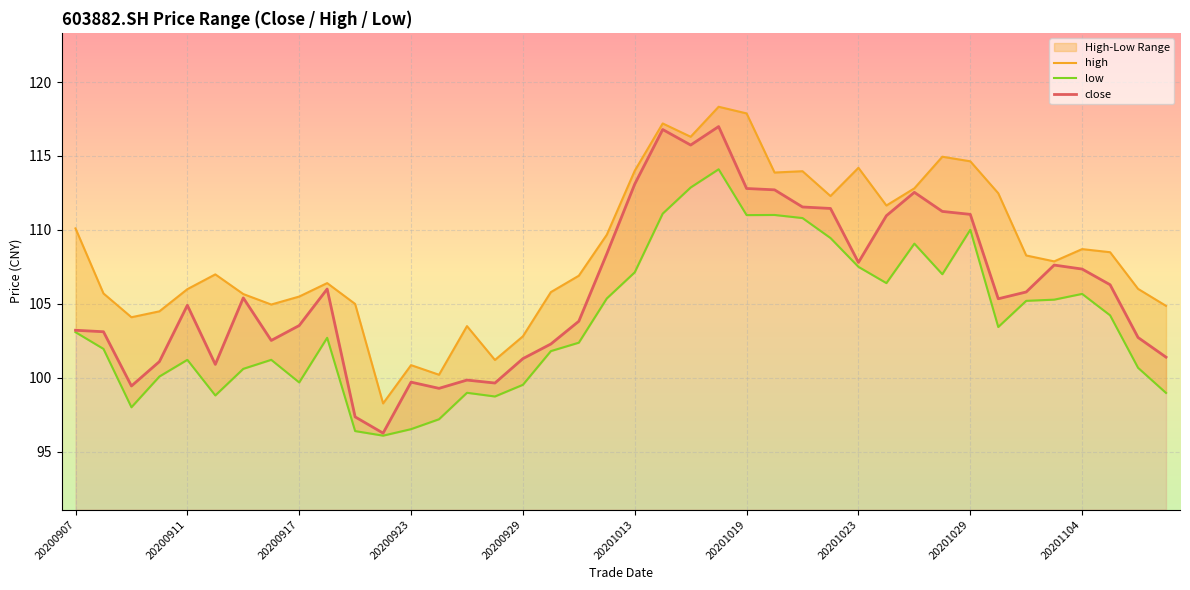

The value of close at 20200907 is 103.2. True or false?

True